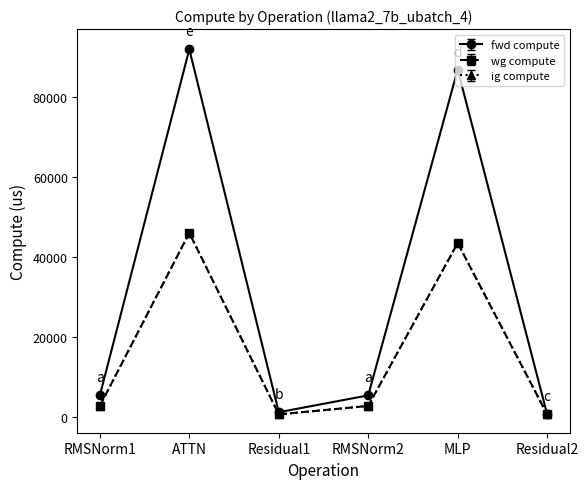

At how many categories does at least one series exceed 61319?

2